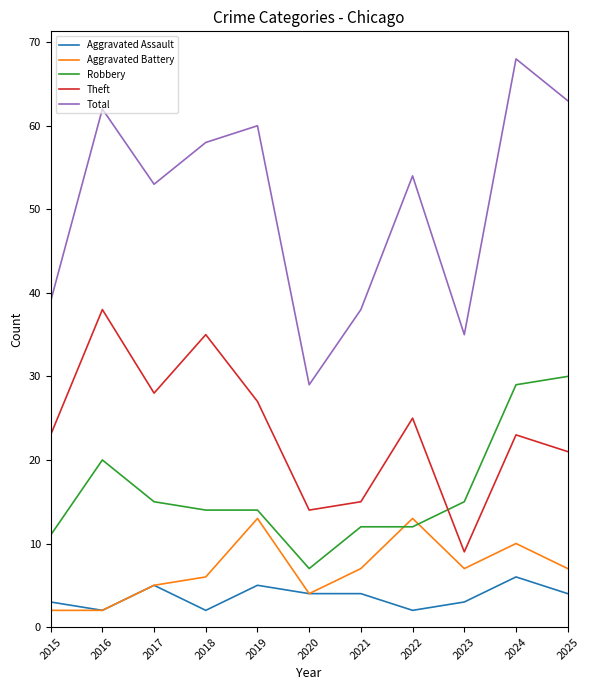

At how many categories does at least one series exceed 67?

1